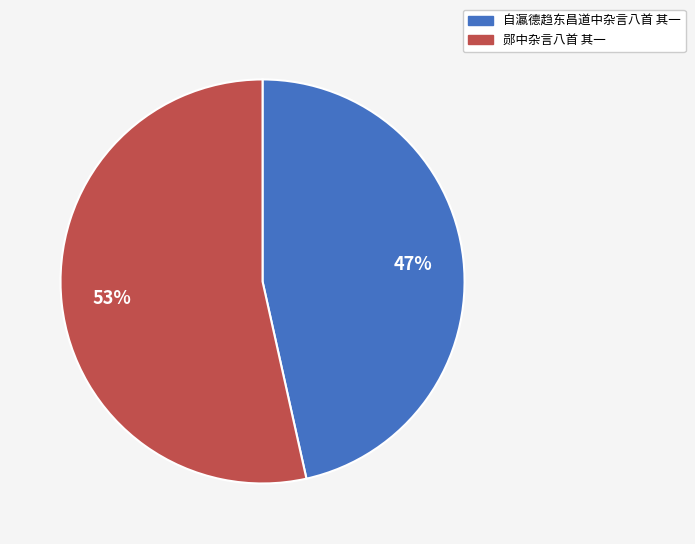

To the nearest percent, what is the average slice percentage?

50%